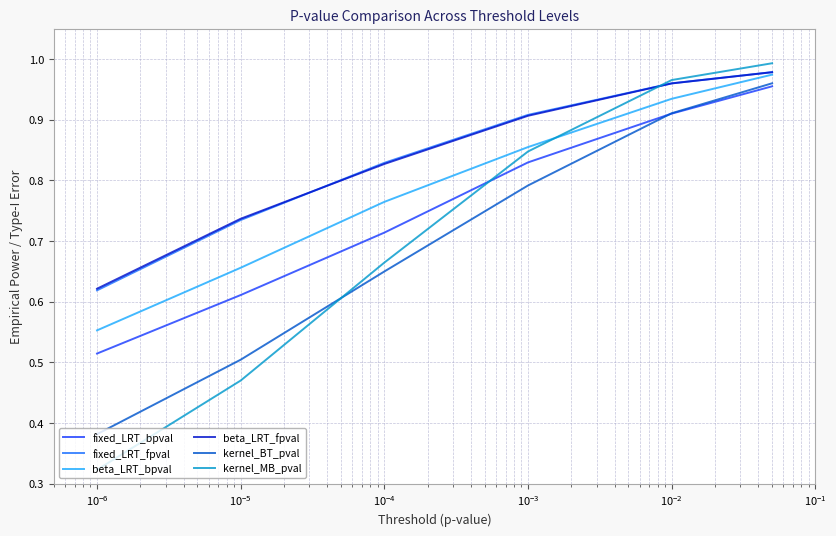

What is the sum of all fixed_LRT_bpval values?

4.5